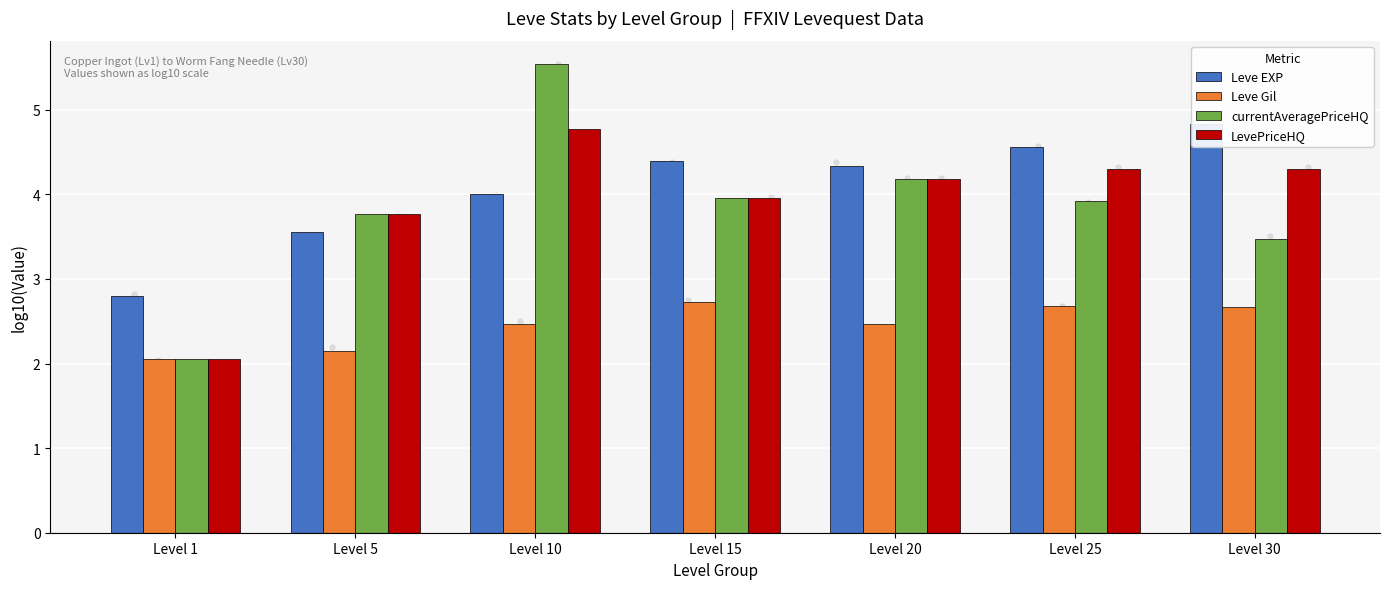

At which category is the sum across all series the highest?

Level 10